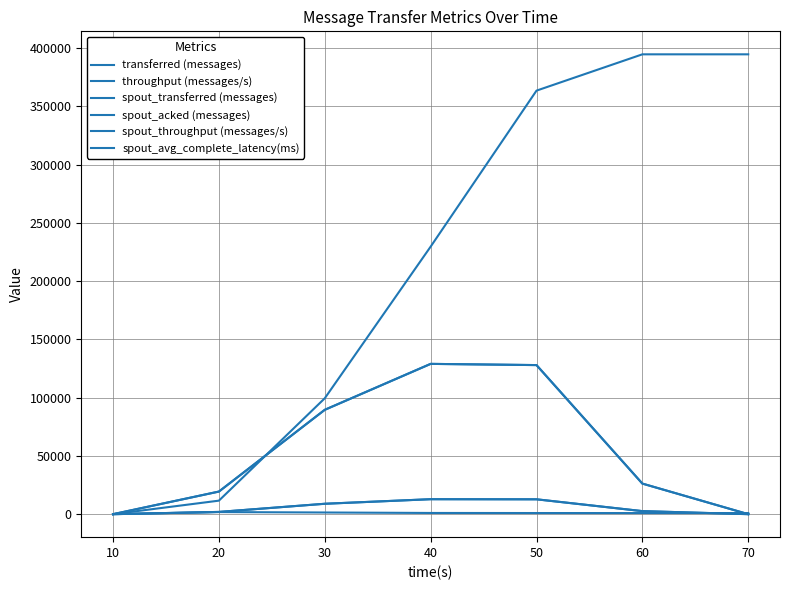

True or false: transferred (messages) and throughput (messages/s) cross at least once.

False